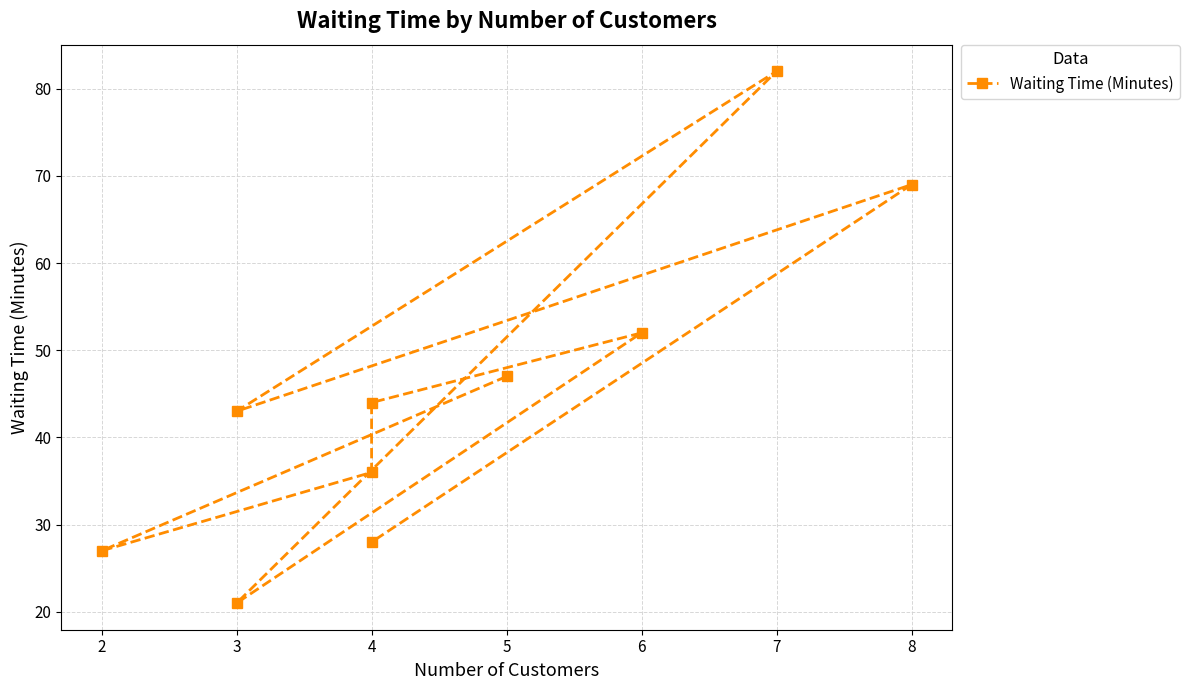

What is the difference between the maximum and minimum values?

61